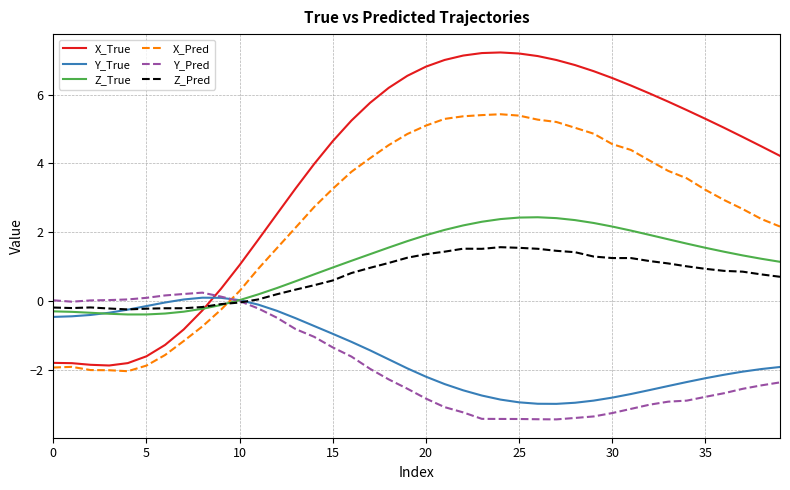

Which series has the widest spread of values?

X_True